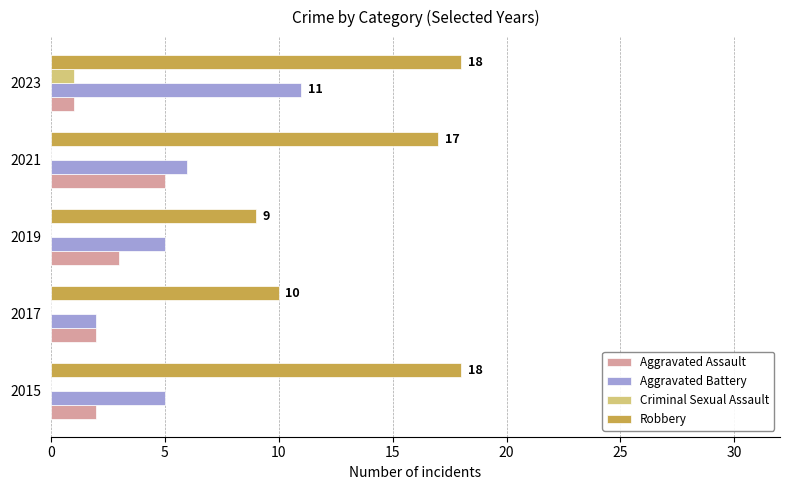

At which category is the sum across all series the highest?

2023